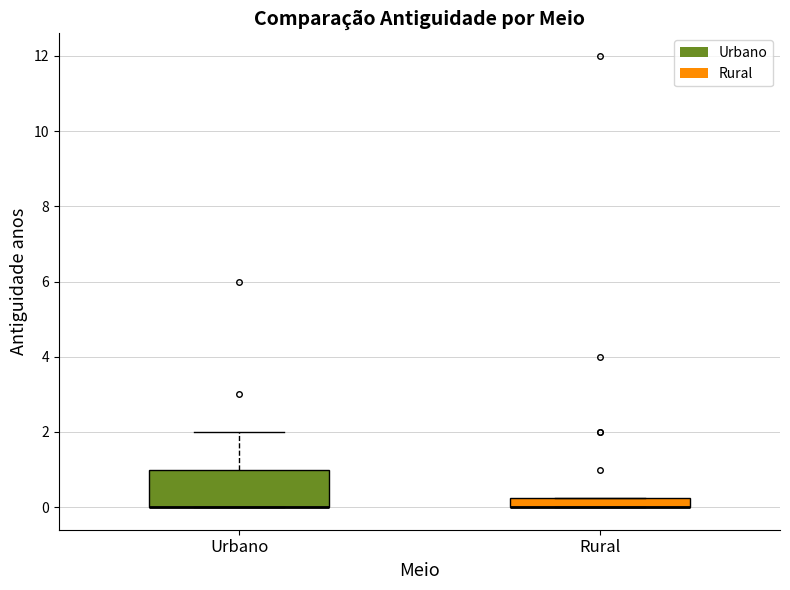

Where does the upper whisker of the box for Urbano end on the y-axis? The values are not printed on the chart, so give them approximately, as read against the axis.

2.0